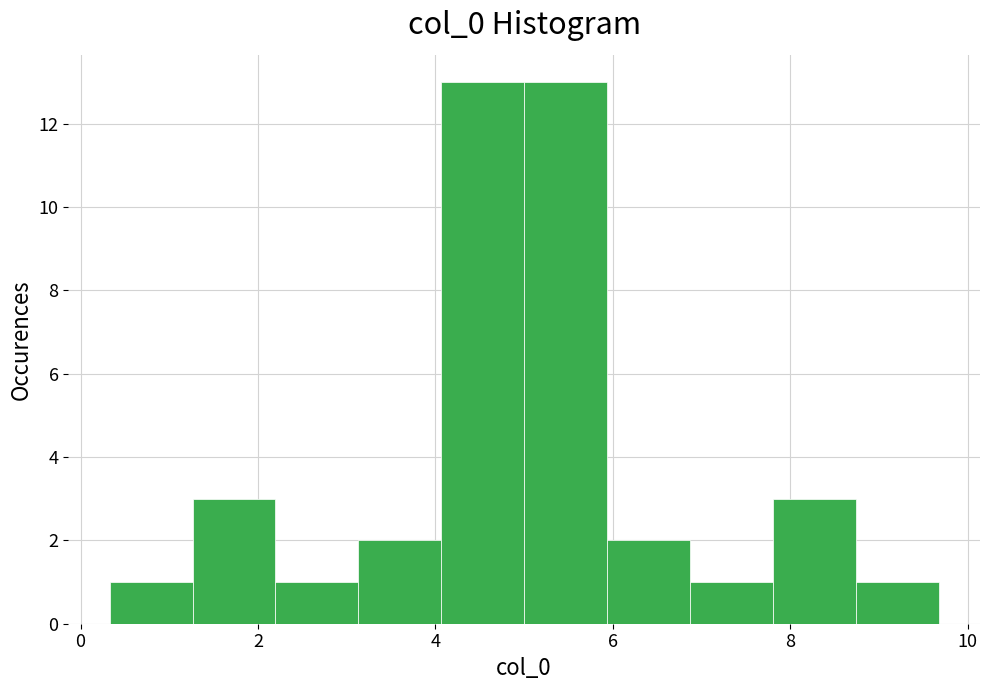

Reading left to right, list every bar in this chart as the range it spans on the x-axis followed by its height. Neither the bar edges nor the heights are printed on the chart, so give them approximately, as read against the axes.

0.4 to 1.2: 1
1.2 to 2.2: 3
2.2 to 3.2: 1
3.2 to 4.0: 2
4.0 to 5.0: 13
5.0 to 6.0: 13
6.0 to 6.8: 2
6.8 to 7.8: 1
7.8 to 8.8: 3
8.8 to 9.6: 1